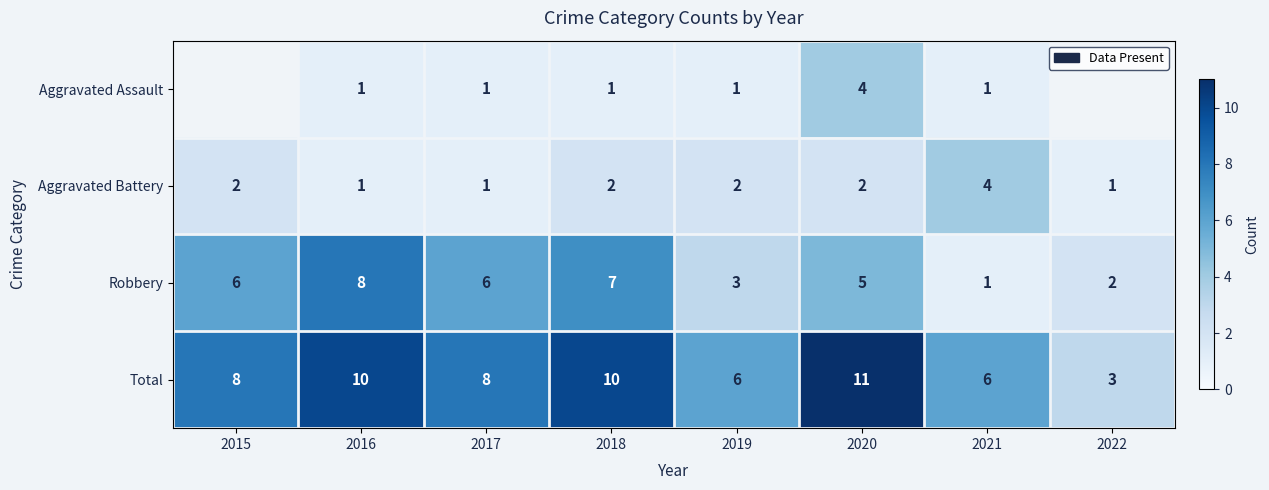

Count the number of categories in the chart.

8